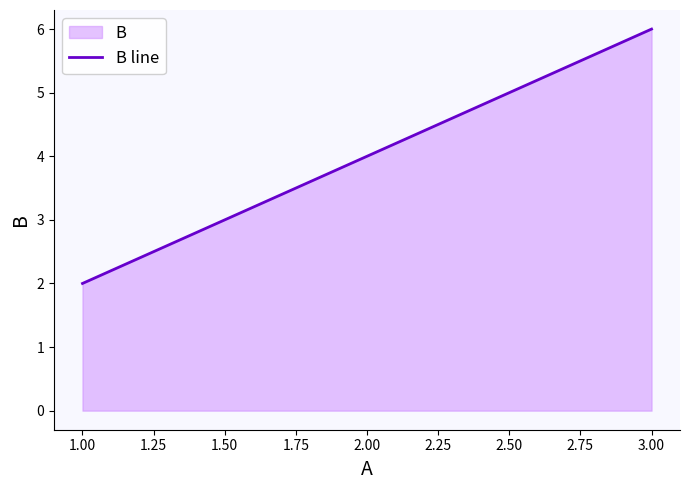

The chart shows a value of 9 at 3.00. True or false?

False